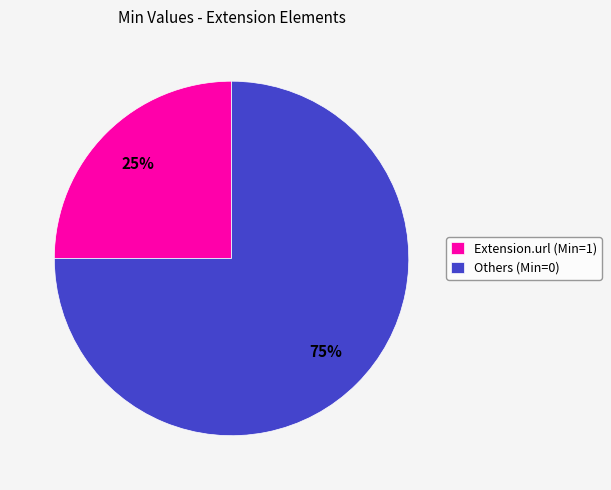

True or false: Extension.url (Min=1) accounts for 16% of the total.

False